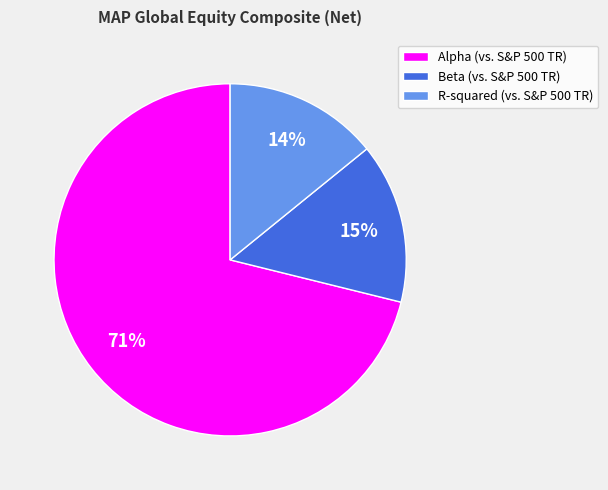

What is the largest slice in the pie chart?

Alpha (vs. S&P 500 TR)